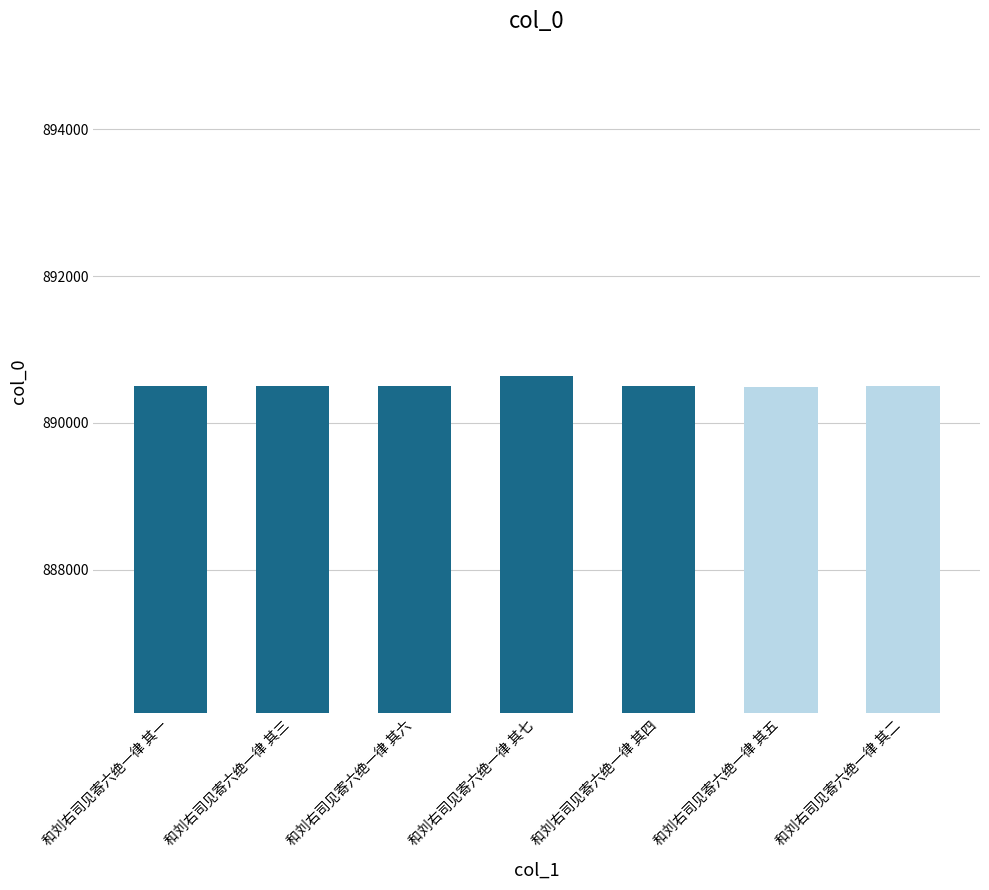

Which has a higher value, 和刘右司见寄六绝一律 其一 or 和刘右司见寄六绝一律 其七?

和刘右司见寄六绝一律 其七